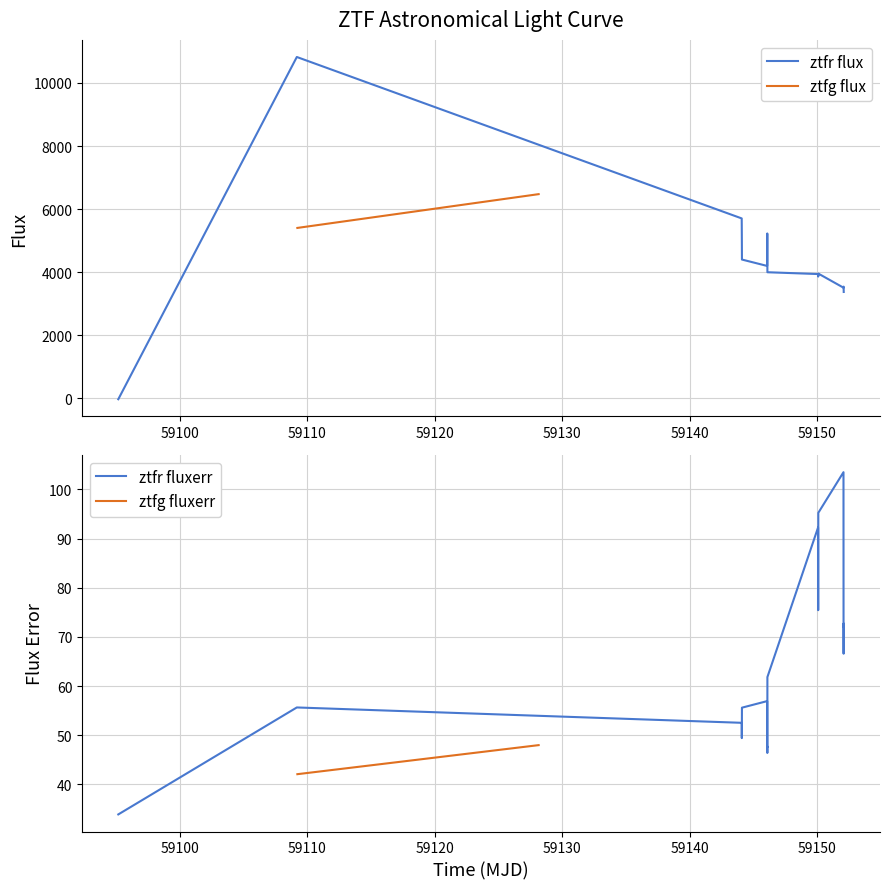

Which series has the largest range (max minus min)?

ztfr flux